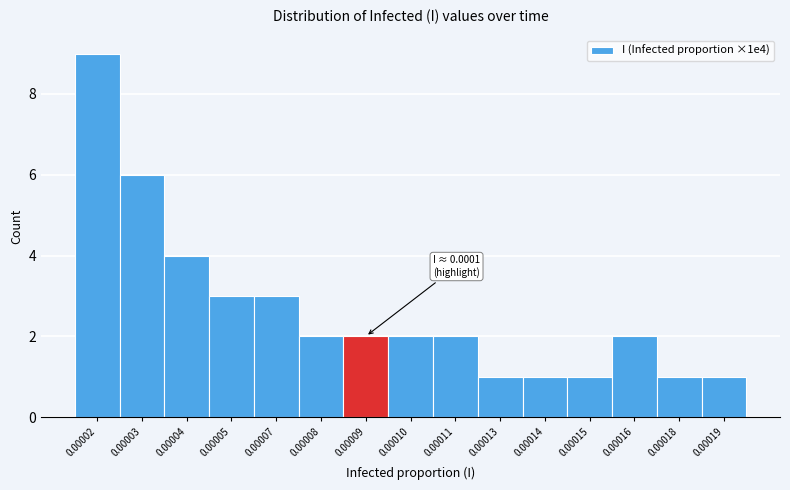

Reading left to right, list all the values displayed in this chart.

0.00002=9	0.00003=6	0.00004=4	0.00005=3	0.00007=3	0.00008=2	0.00009=2	0.00010=2	0.00011=2	0.00013=1	0.00014=1	0.00015=1	0.00016=2	0.00018=1	0.00019=1